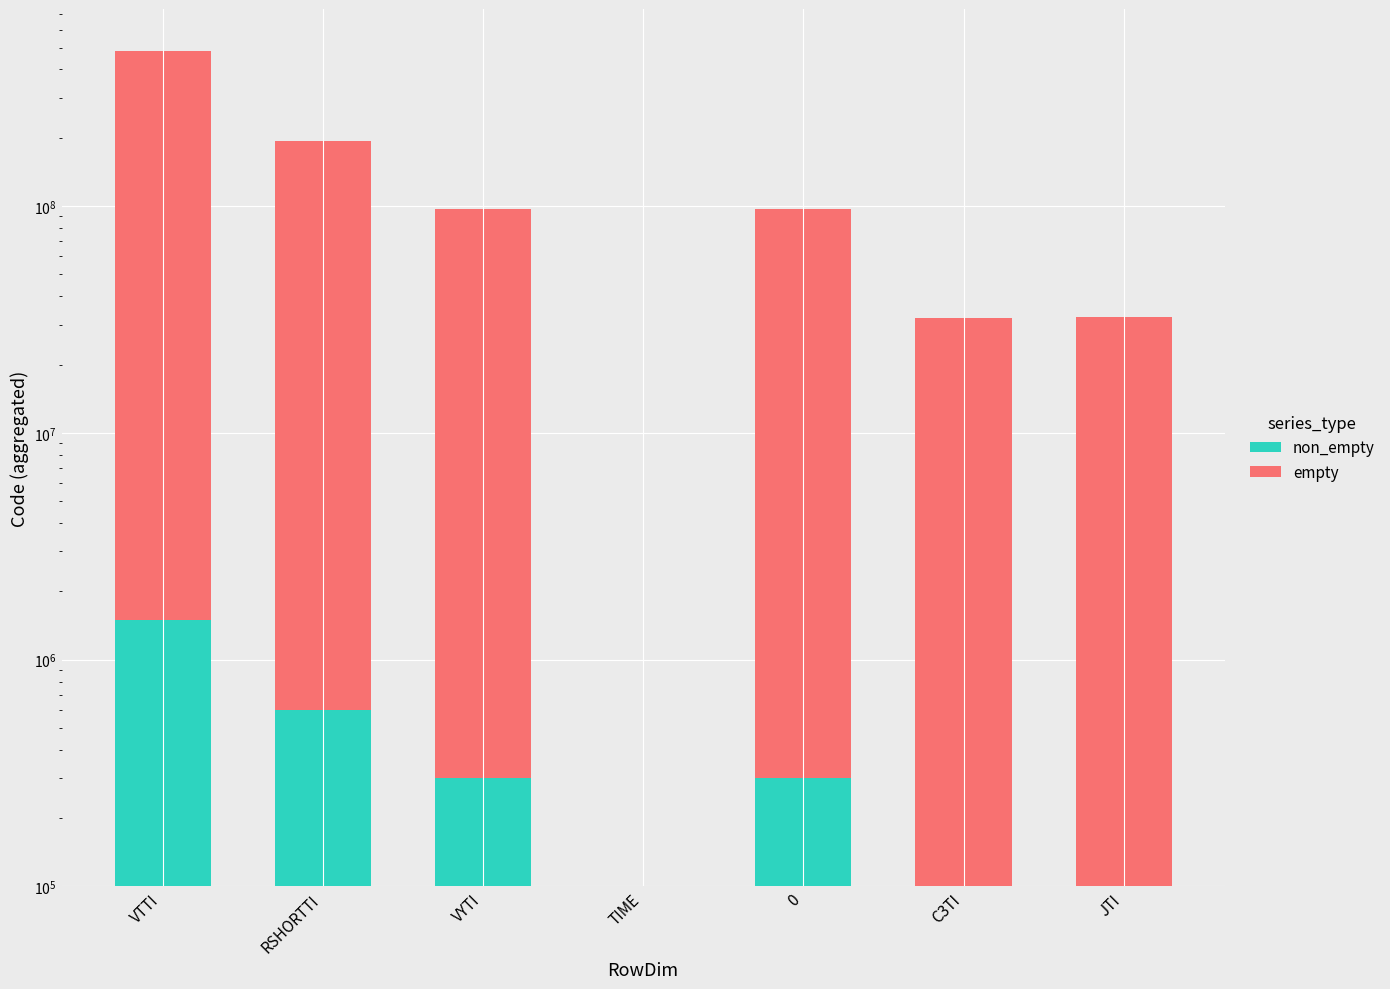

How many data points in non_empty are less than 300000?

3